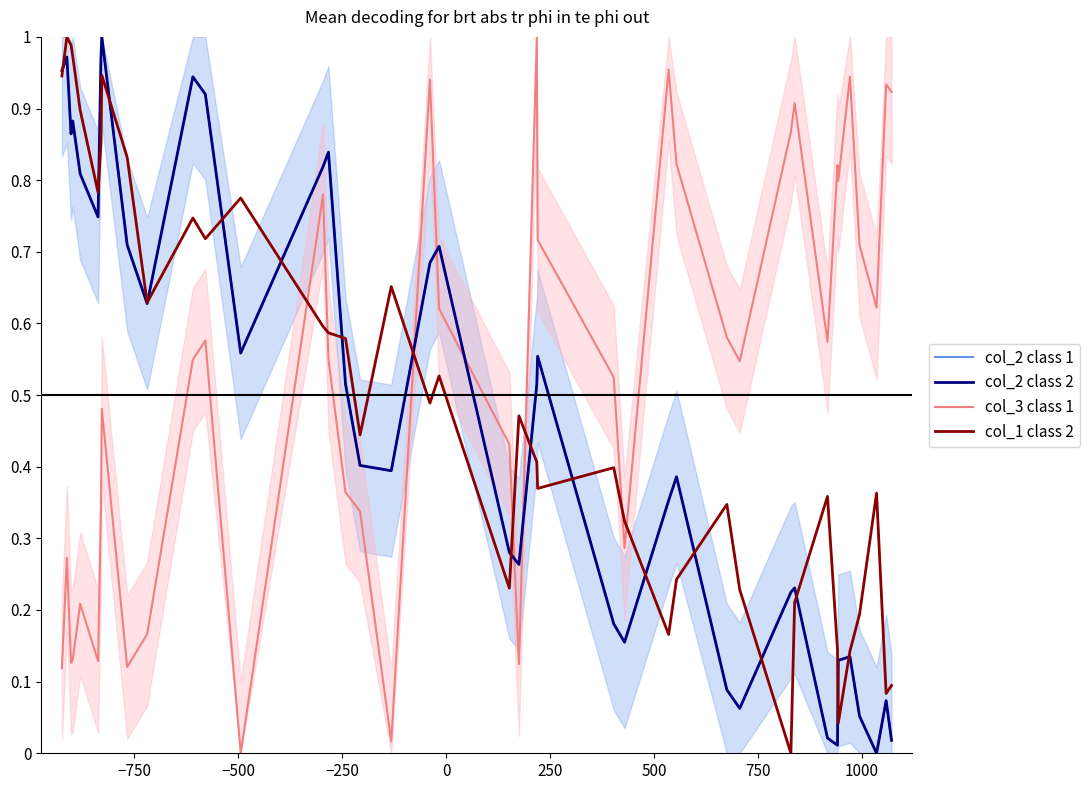

What is the difference between the maximum and minimum values in the col_1 class 2 series?

1.0